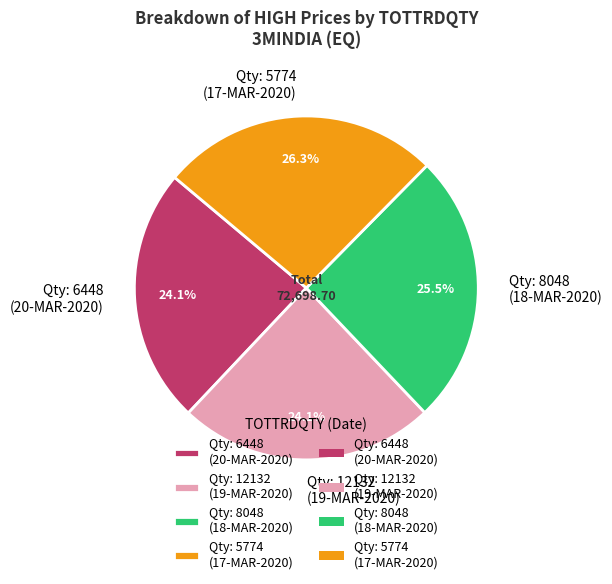

Count the number of slices in the pie.

4